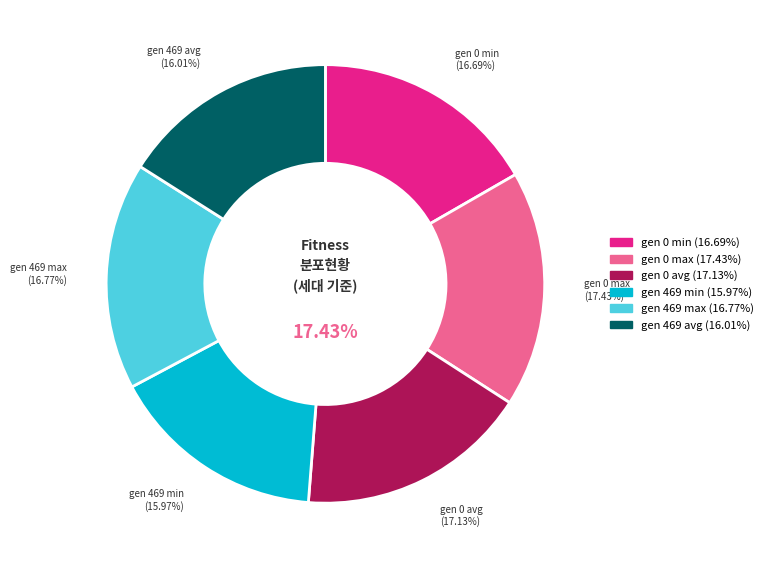

Which category has the smallest portion of the pie?

gen 469 min